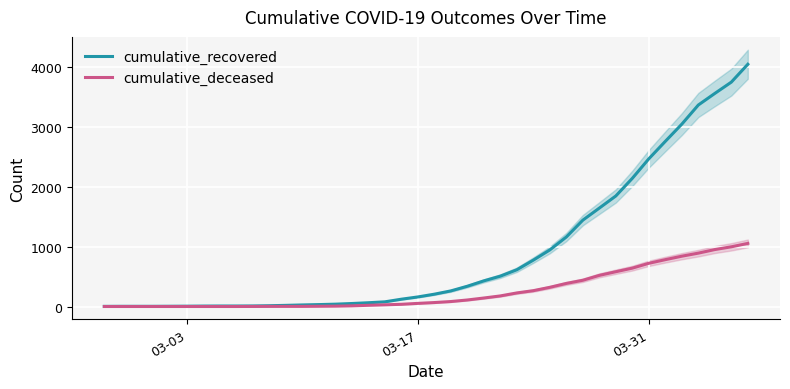

How many series are shown in this chart?

2